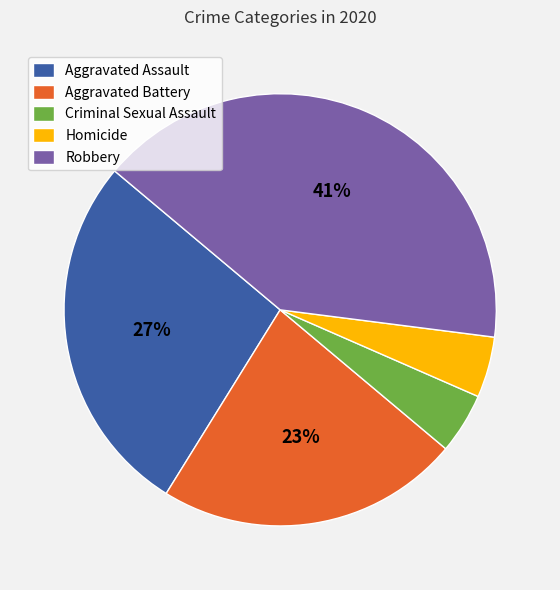

What percentage is the Aggravated Battery slice, to the nearest percent?

23%